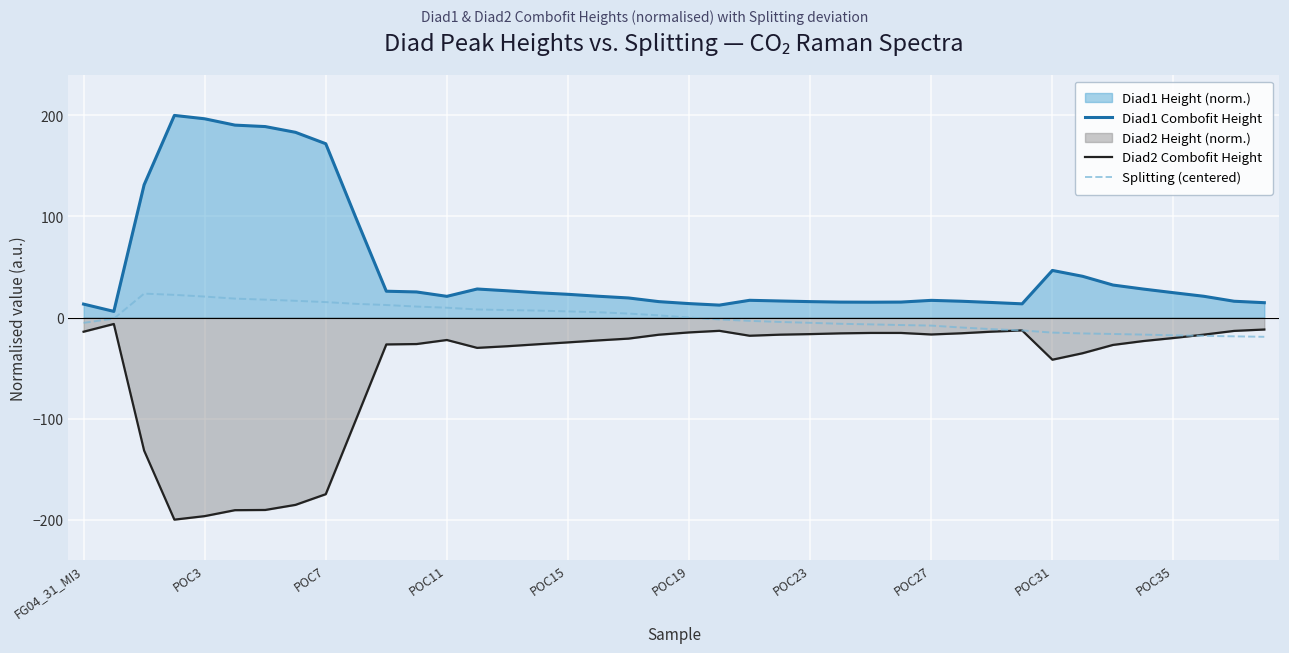

How many times do Diad2 Combofit Height and Splitting (centered) cross each other?

3